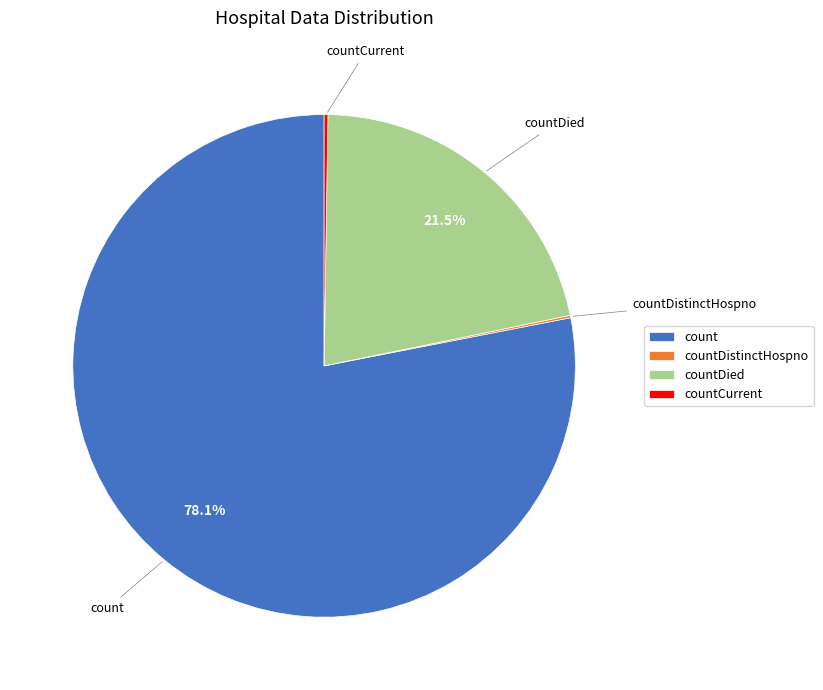

What percentage is NOT represented by count?

21.9%